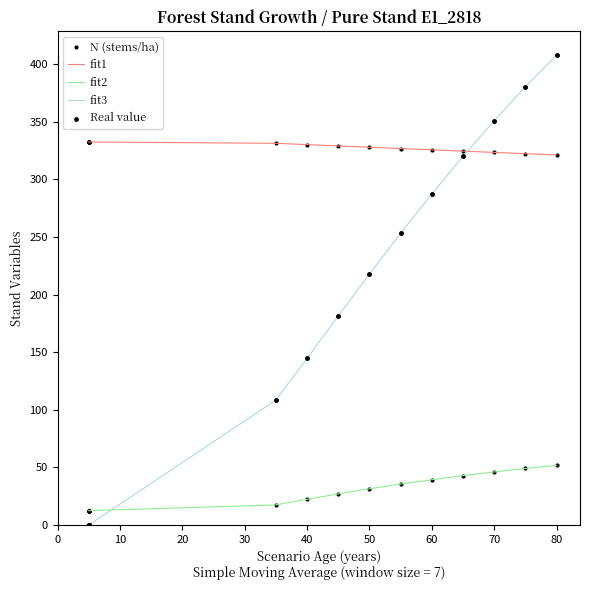

Which series has the largest total across all categories?

N (stems/ha)